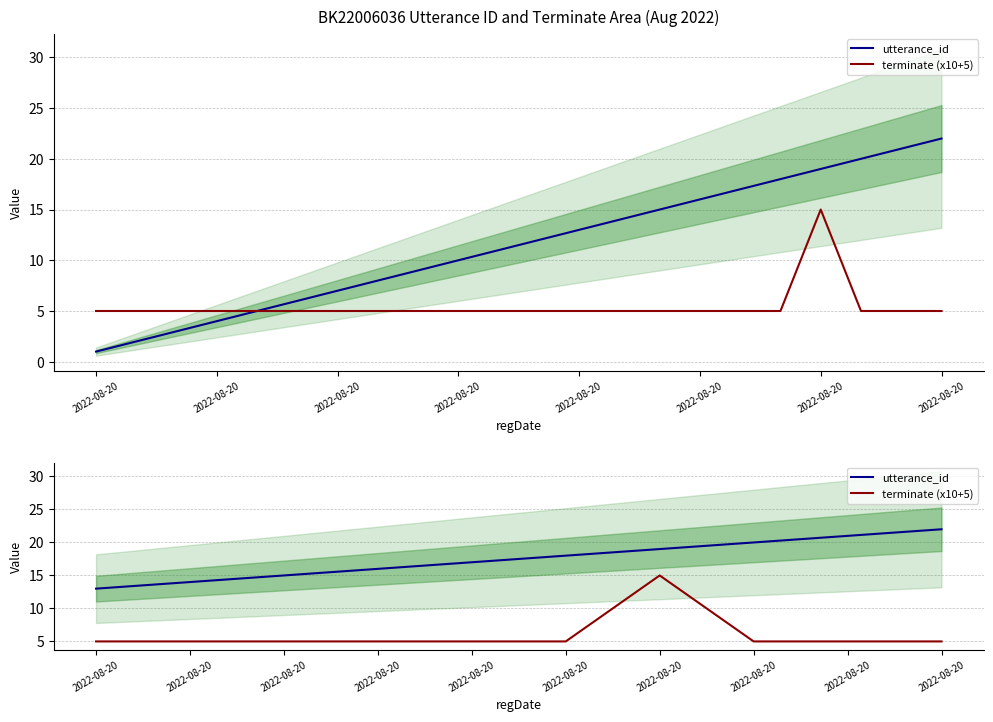

Does the chart have visible grid lines?

Yes